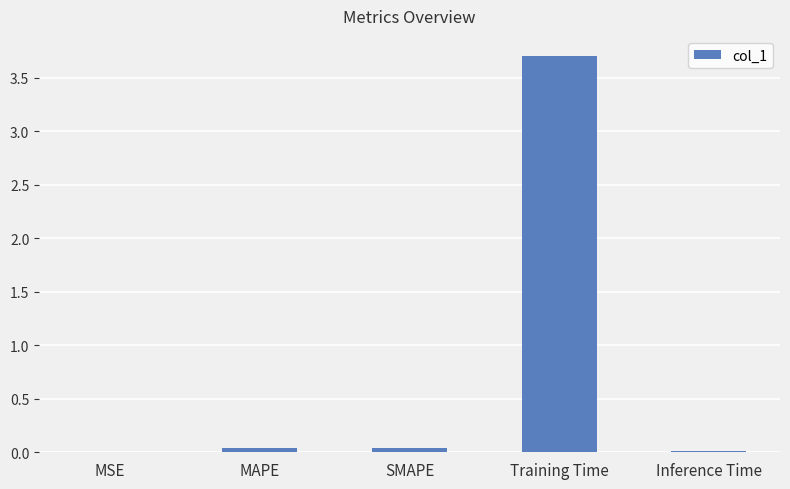

What is the maximum value shown in the chart?

3.7